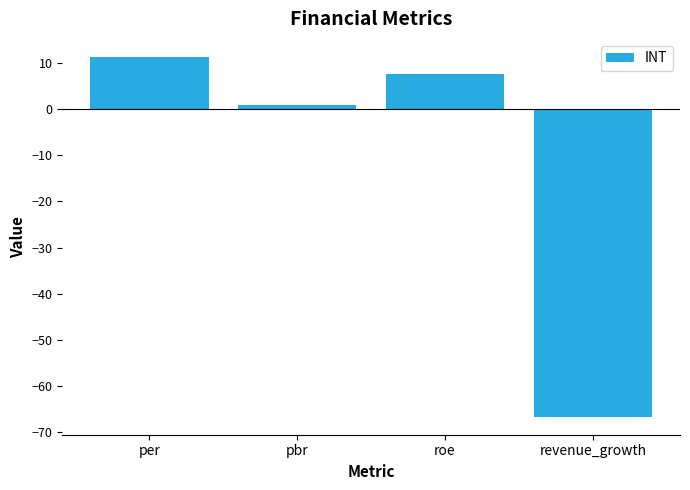

At which label does the data first exceed 7?

per